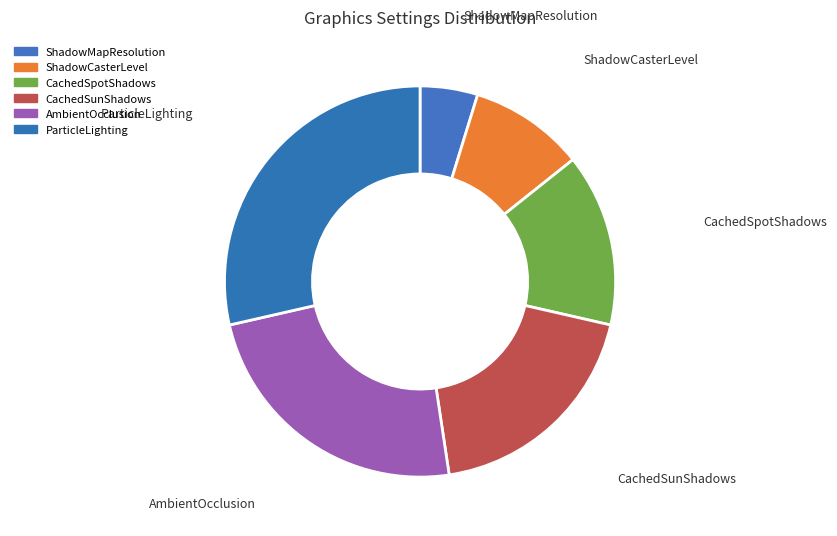

Which category has the smallest portion of the pie?

ShadowMapResolution